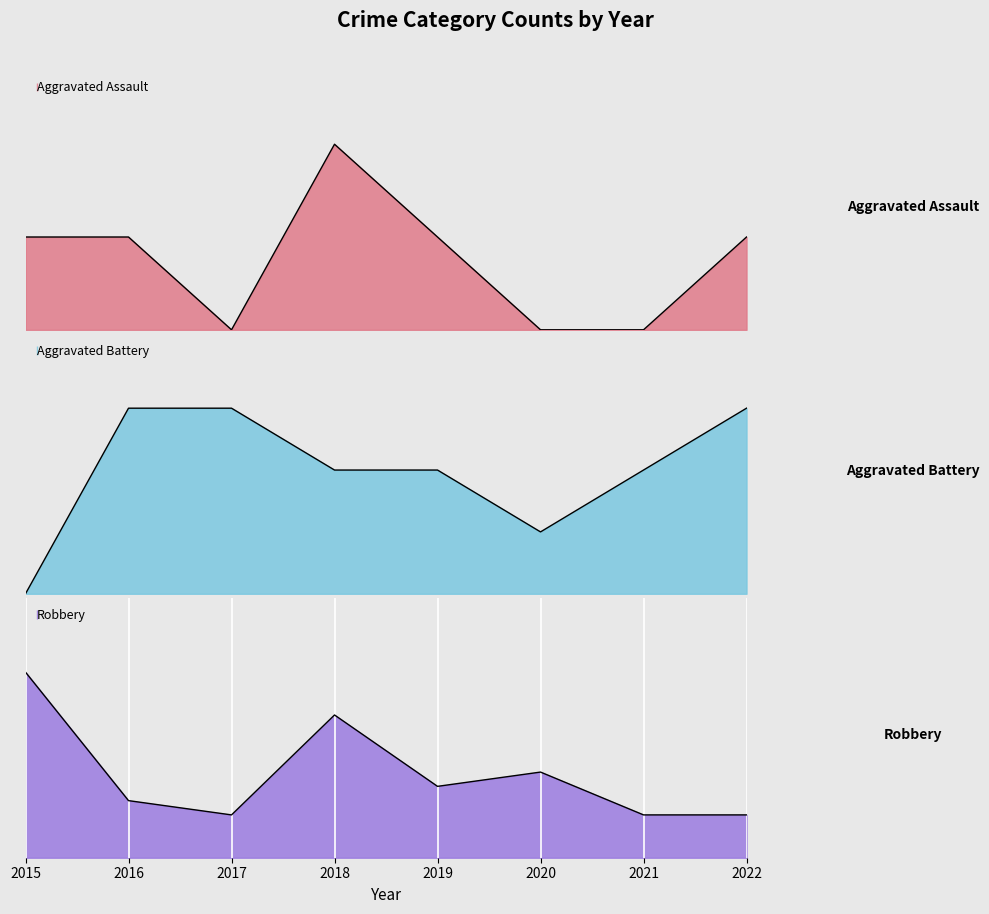

Count the Robbery values in the range 3 to 10.

7